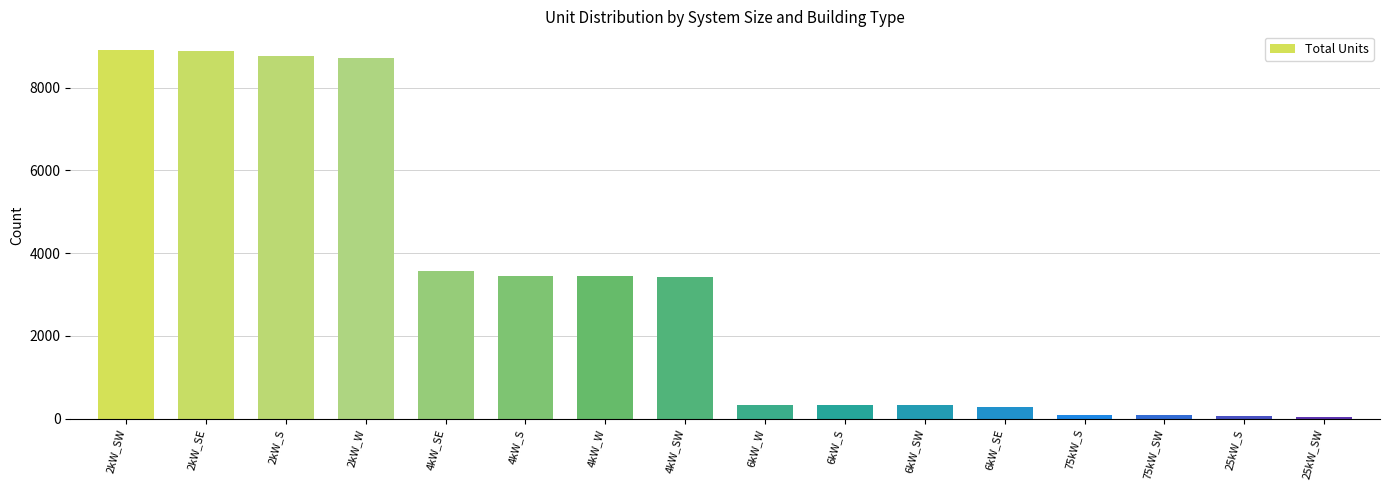

At which label is the value closest to 4480?

4kW_SE